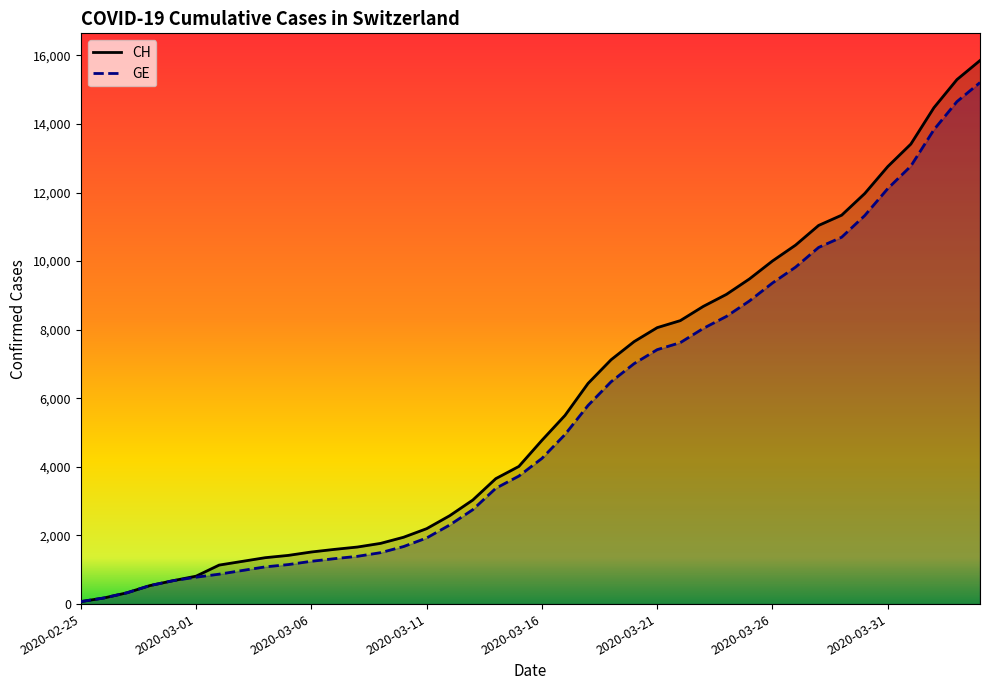

Is the value of CH at 2020-02-27 greater than the value of GE at 2020-04-04?

No